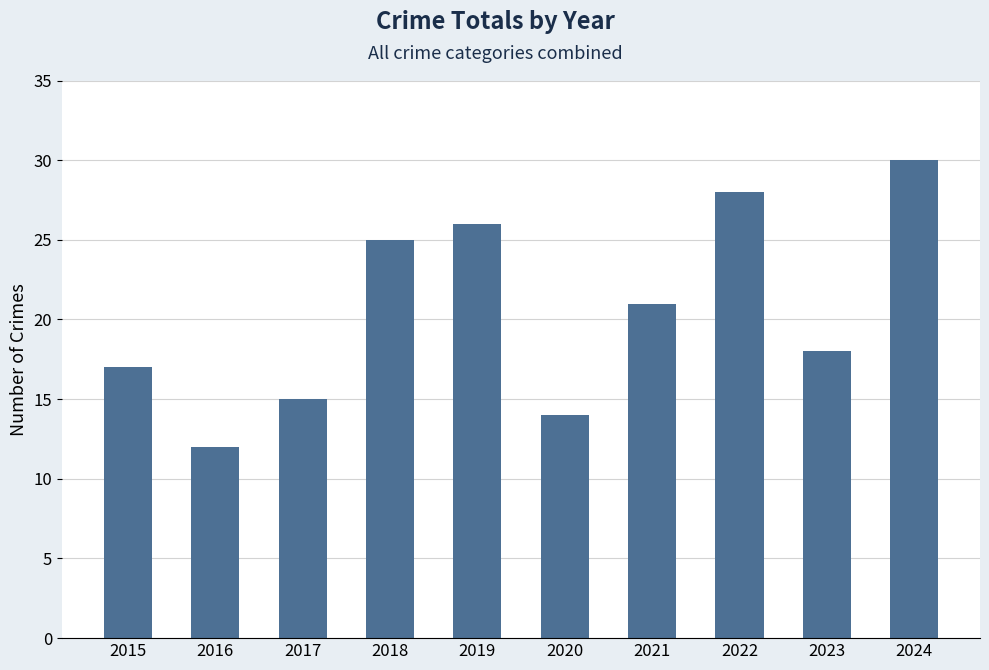

What is the maximum value shown in the chart?

30